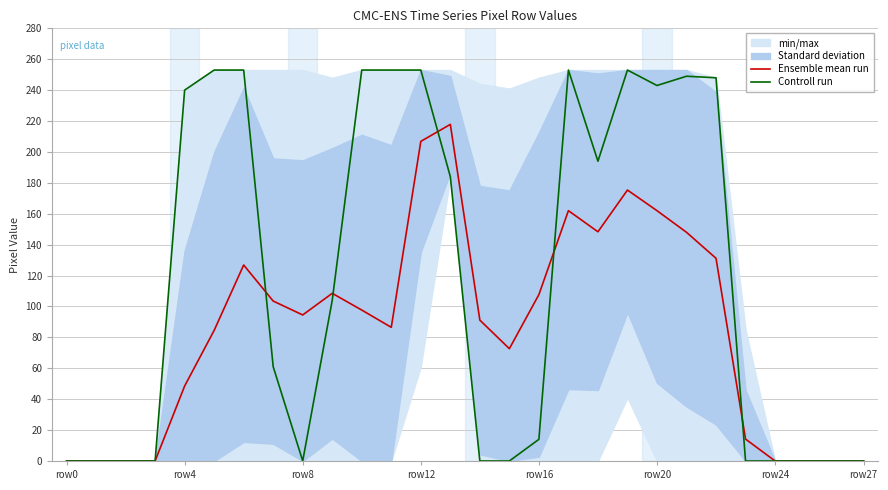

Does the chart have visible grid lines?

Yes